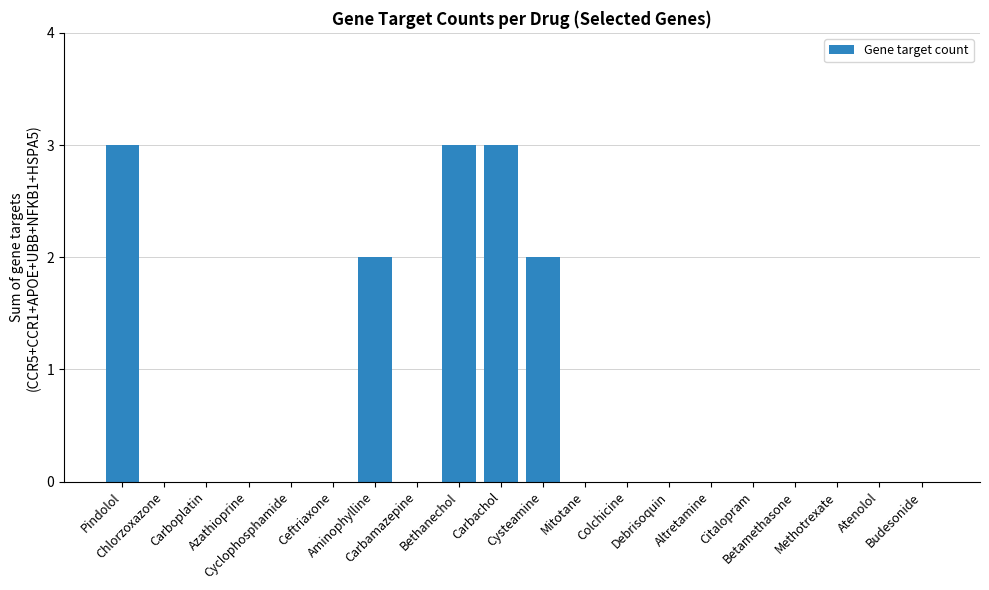

What is the maximum value shown in the chart?

3